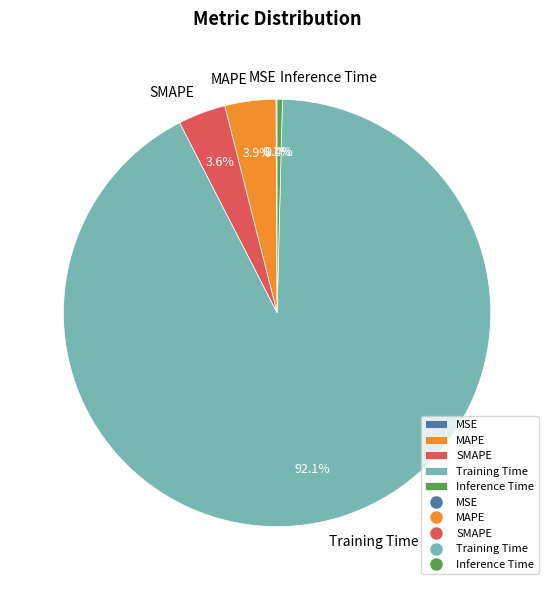

To the nearest percent, what is the average slice percentage?

20%